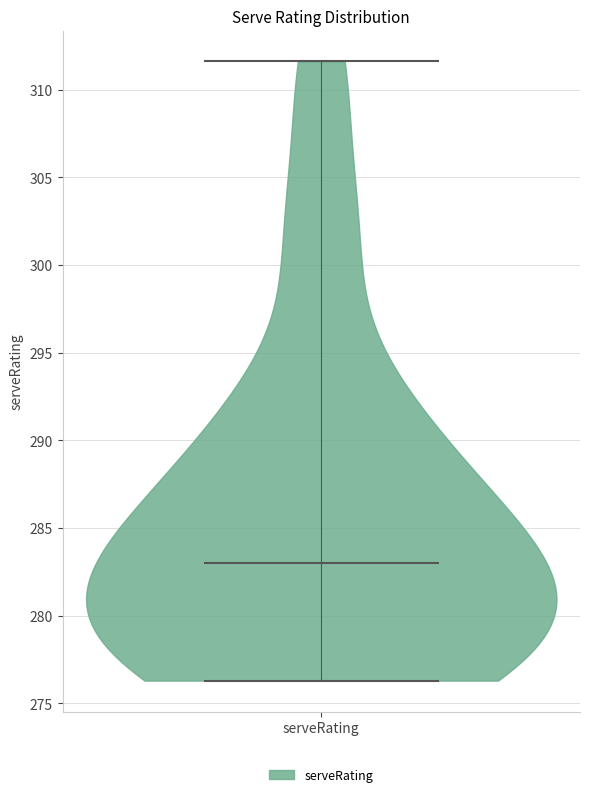

Read this violin plot against the y-axis: where its median line is, and the lowest and highest points the violin reaches. The values are not printed on the chart, so give them approximately, as read against the axis.

median line 283.0, lowest point 276.5, highest point 311.5